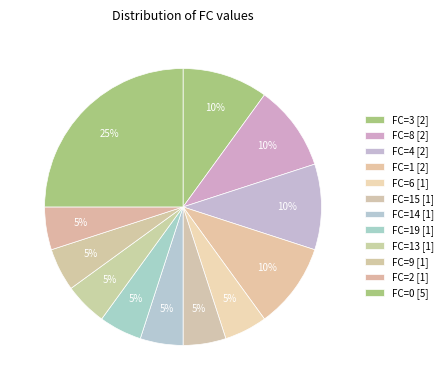

How many slices are in this pie chart?

12